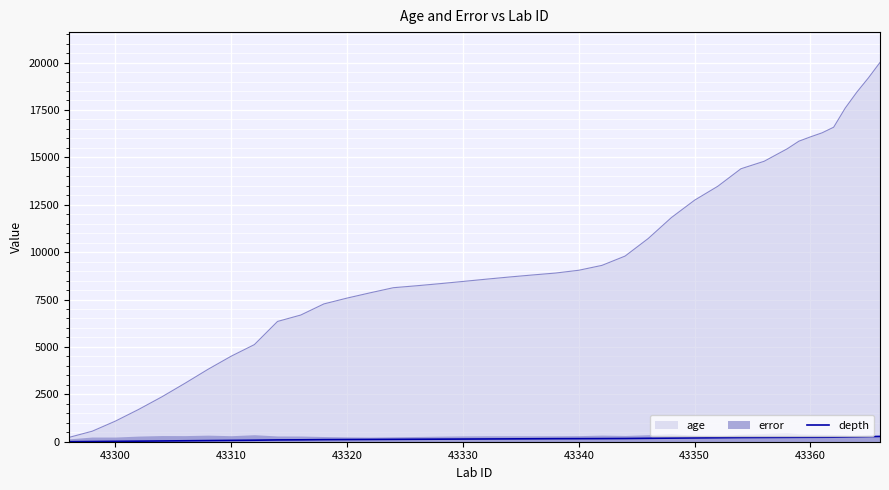

How many data points are less than 155?

20